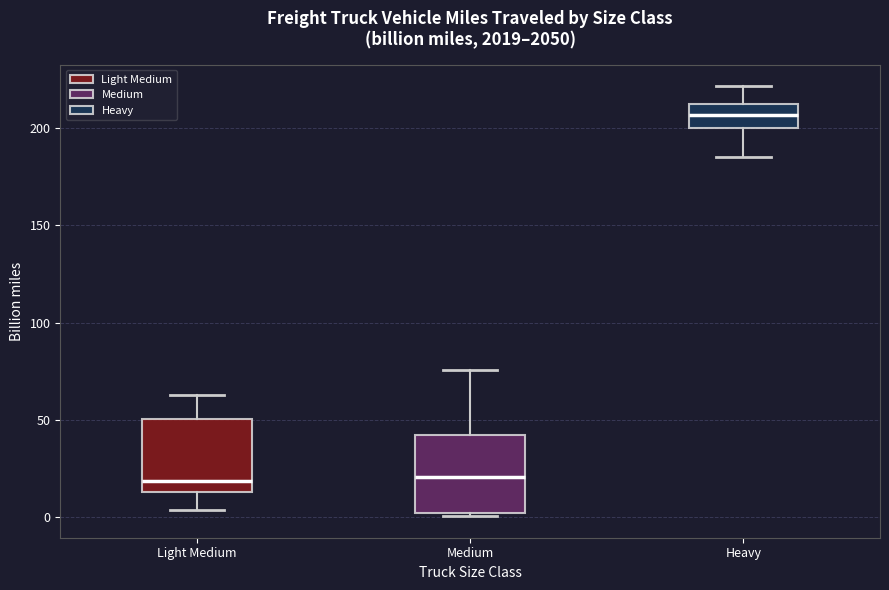

Reading left to right, transcribe this box plot: for each box, give where its median line is, the range the box spans, and where its two whiskers end, as read against the y-axis. The values are not printed on the chart, so give them approximately, as read against the axis.

Light Medium: median 20, box 15 to 50, whiskers 5 to 65
Medium: median 20, box 0 to 40, whiskers 0 (just below the box's lower edge) to 75
Heavy: median 205, box 200 to 210, whiskers 185 to 220